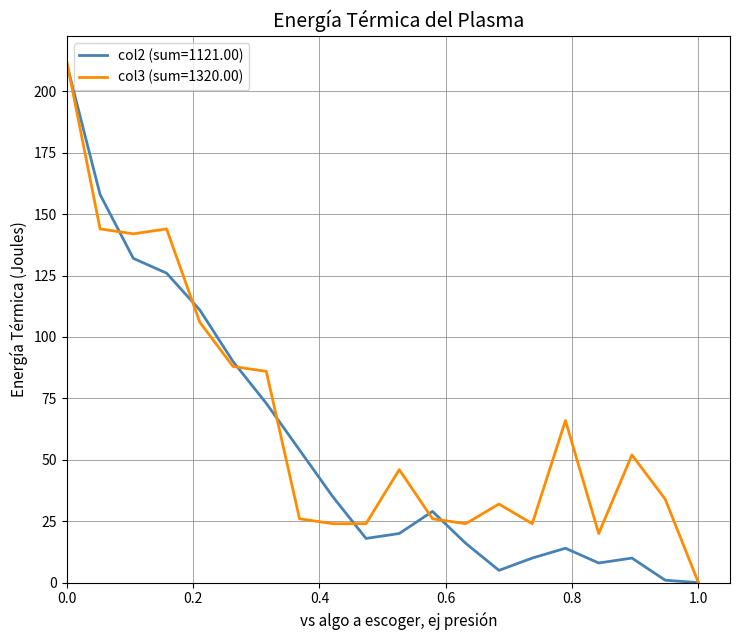

How many series are shown in this chart?

2